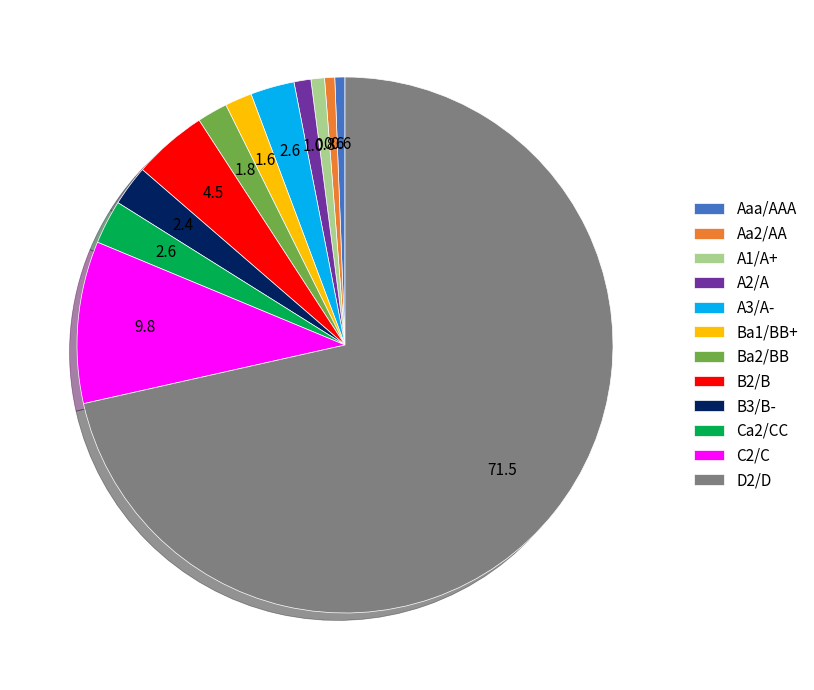

Does D2/D account for over 50% of the chart?

Yes